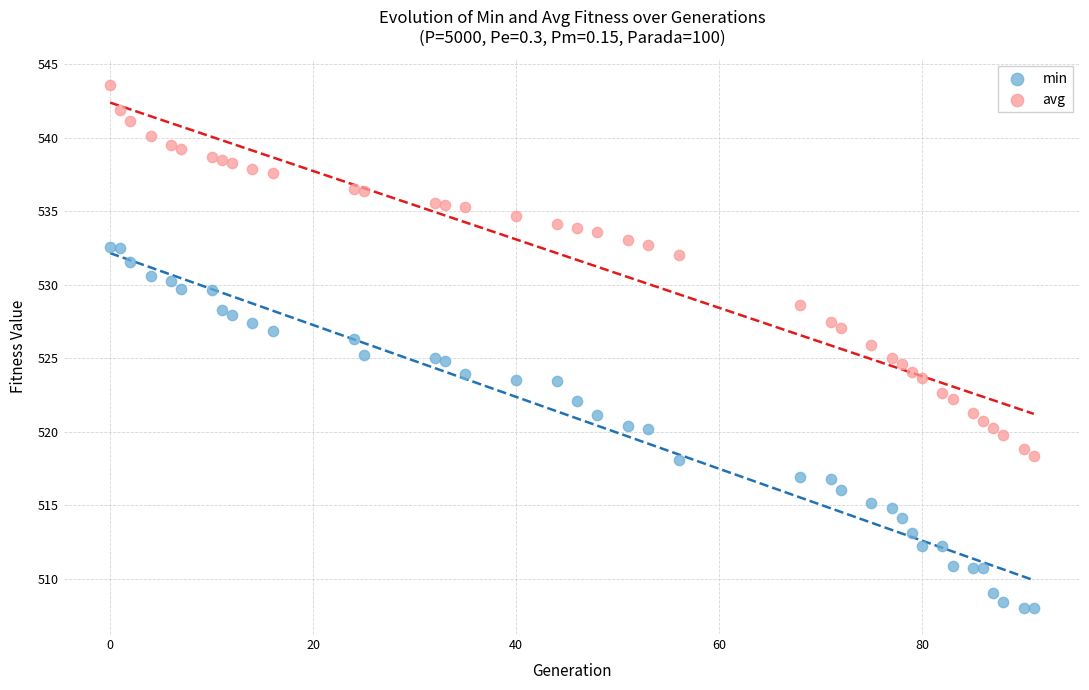

Which series contains the lowest Y value?

min